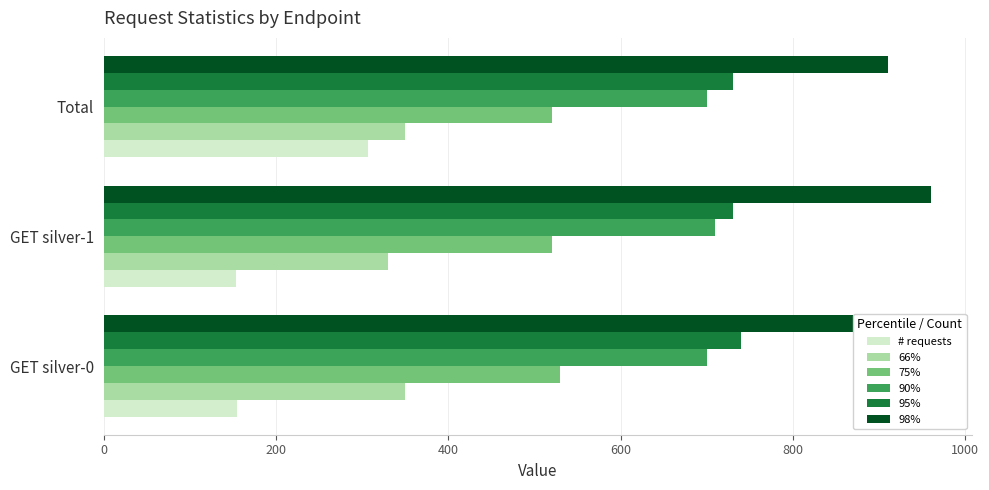

What are all the series names shown in the legend?

# requests, 66%, 75%, 90%, 95%, 98%